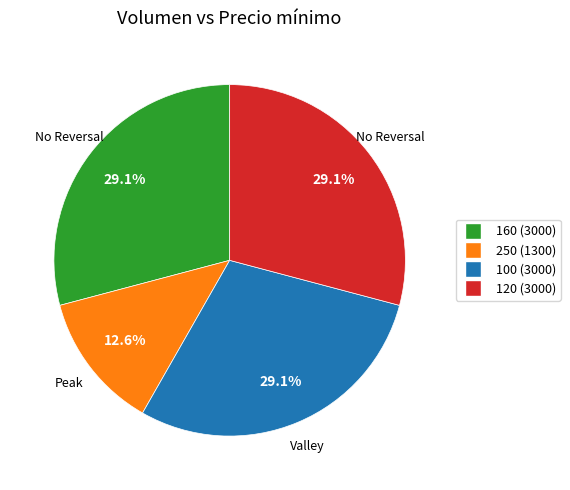

Which slice is the smallest?

250